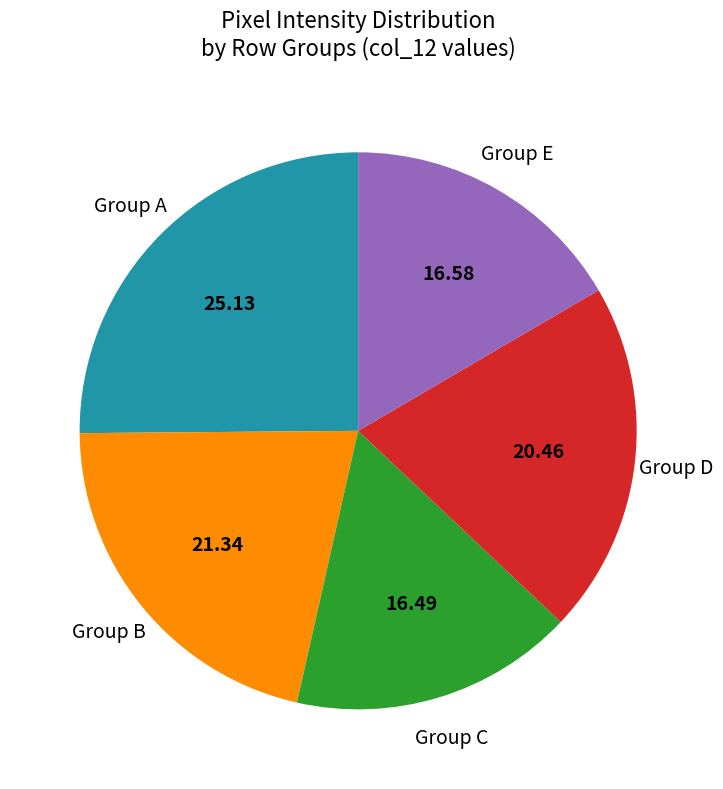

Is there a majority slice in this chart?

No